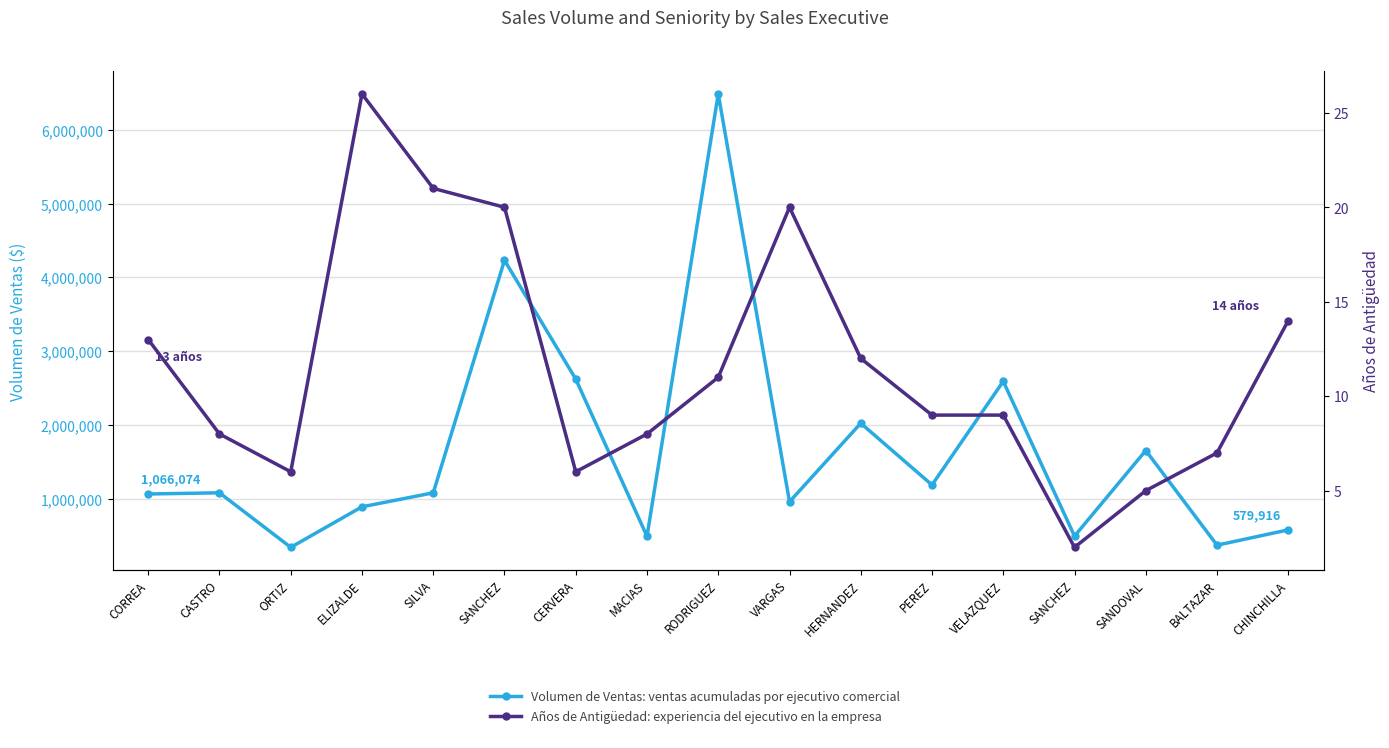

What is the sum of the YearAntiguedad values at SILVA and SANDOVAL?

26